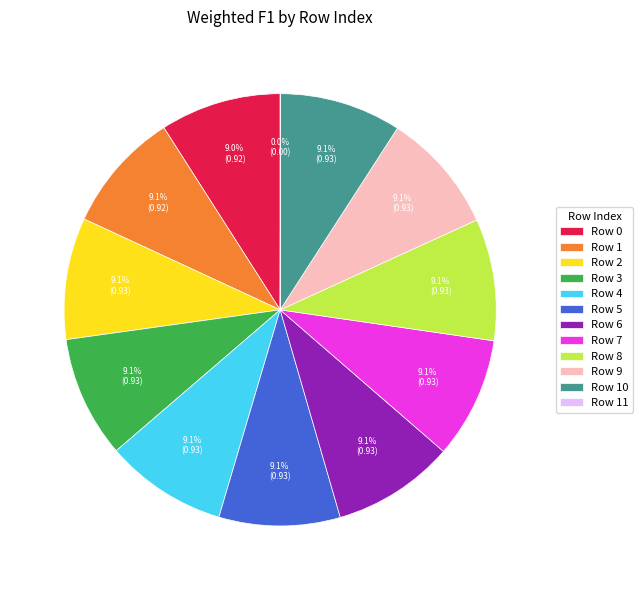

Is there any slice that represents more than half of the pie?

No